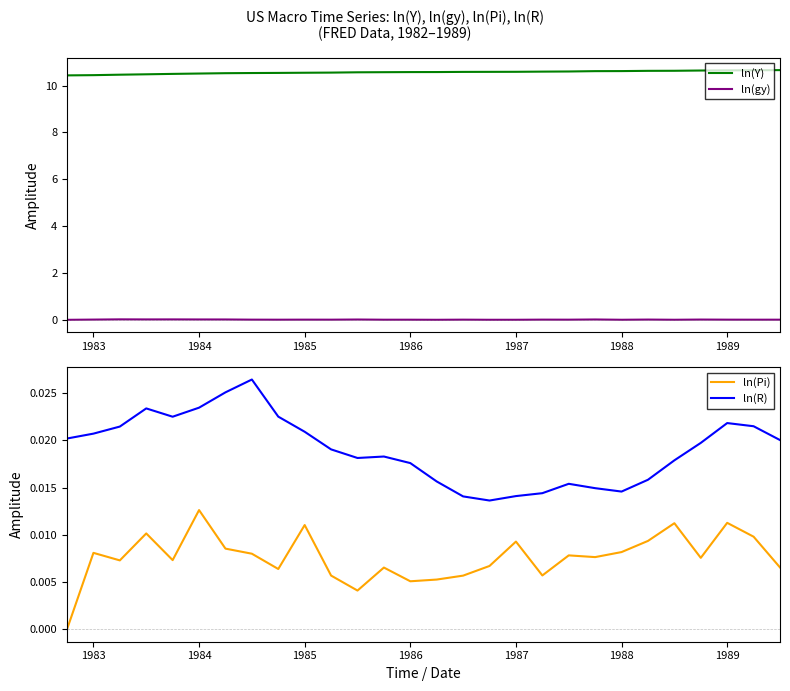

Count the number of data series in this chart.

4